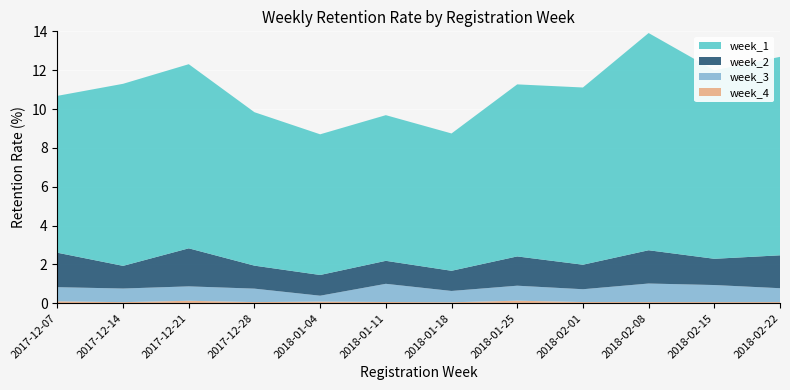

Reading left to right, list all the values displayed in this chart.

week_1: 8.1	9.4	9.5	7.9	7.2	7.5	7.1	8.9	9.1	11.2	9.7	10.2
week_2: 1.8	1.2	2.0	1.2	1.1	1.2	1.0	1.5	1.3	1.7	1.4	1.7
week_3: 0.7	0.7	0.7	0.7	0.3	0.9	0.6	0.8	0.7	1.0	0.9	0.7
week_4: 0.1	0.1	0.1	0.1	0.1	0.1	0.0	0.1	0.1	0.1	0.1	0.1